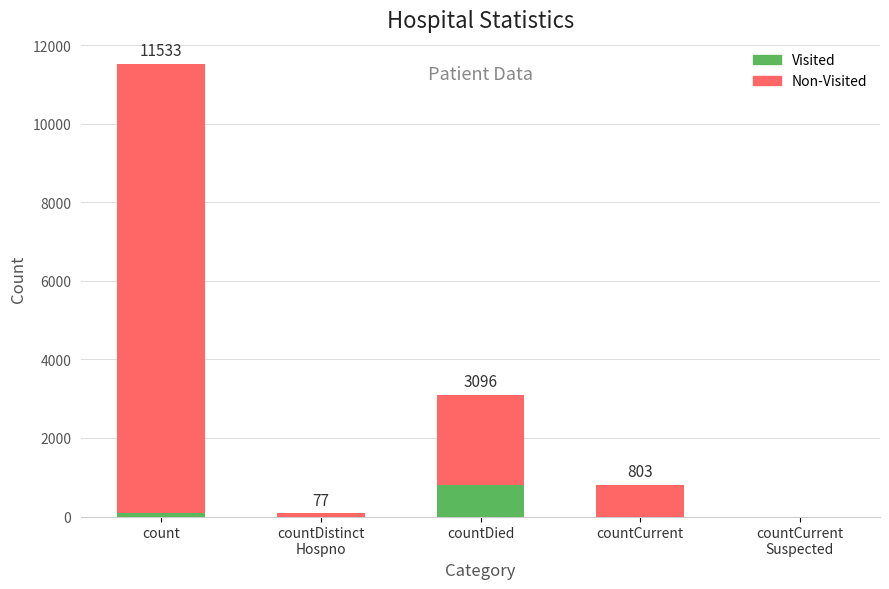

What is the maximum value for Visited?

803